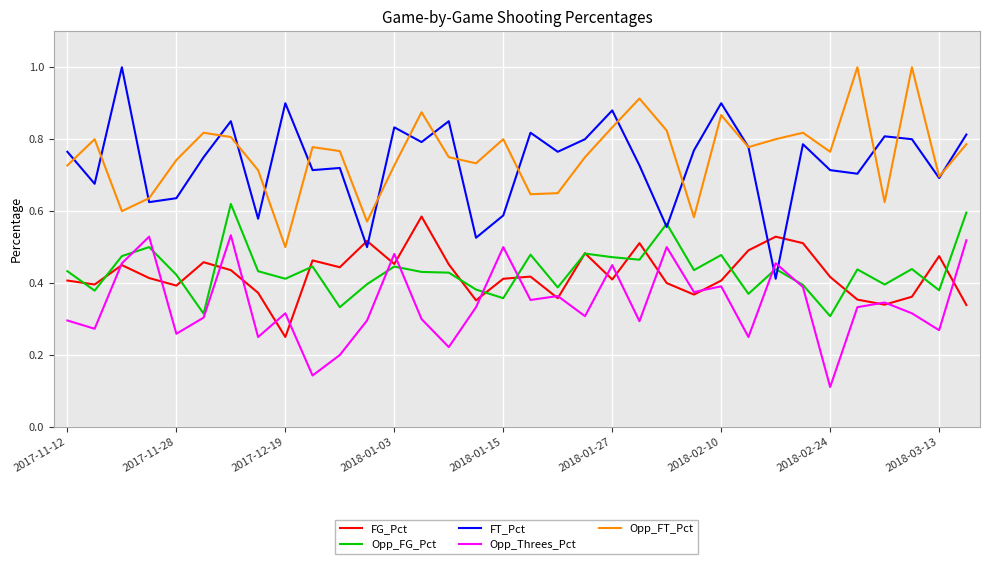

What is the sum of all Opp_Threes_Pct values?

11.7